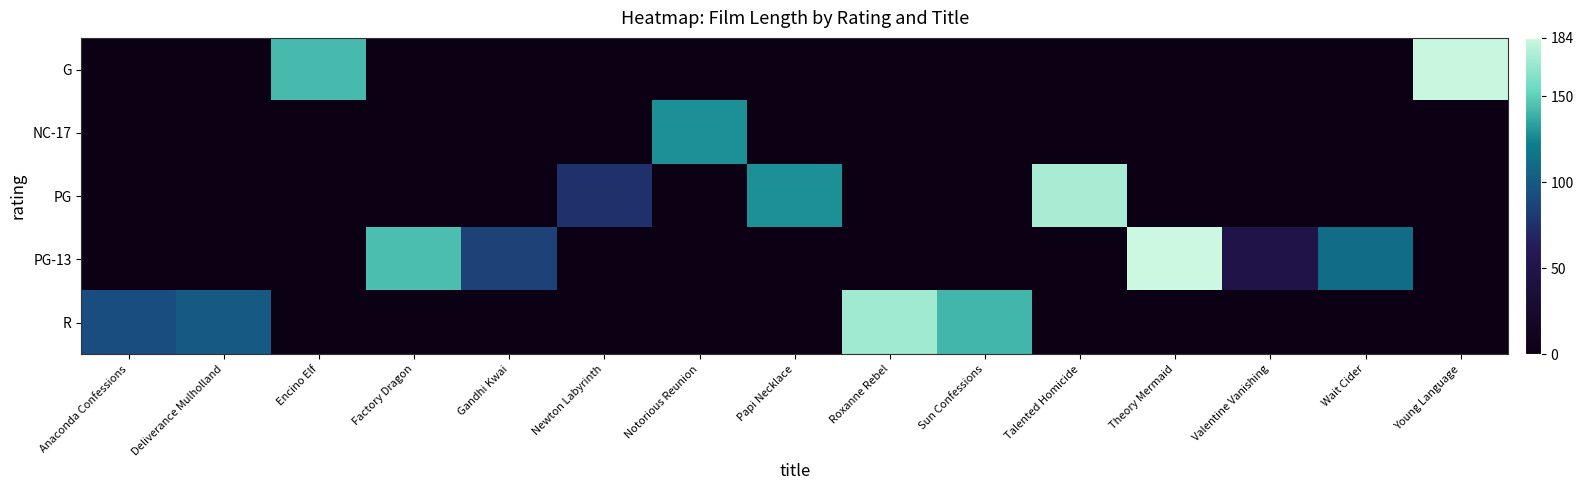

Reading left to right, list all the values displayed in this chart.

G: Anaconda Confessions=0	Deliverance Mulholland=0	Encino Elf=143	Factory Dragon=0	Gandhi Kwai=0	Newton Labyrinth=0	Notorious Reunion=0	Papi Necklace=0	Roxanne Rebel=0	Sun Confessions=0	Talented Homicide=0	Theory Mermaid=0	Valentine Vanishing=0	Wait Cider=0	Young Language=183
NC-17: Anaconda Confessions=0	Deliverance Mulholland=0	Encino Elf=0	Factory Dragon=0	Gandhi Kwai=0	Newton Labyrinth=0	Notorious Reunion=128	Papi Necklace=0	Roxanne Rebel=0	Sun Confessions=0	Talented Homicide=0	Theory Mermaid=0	Valentine Vanishing=0	Wait Cider=0	Young Language=0
PG: Anaconda Confessions=0	Deliverance Mulholland=0	Encino Elf=0	Factory Dragon=0	Gandhi Kwai=0	Newton Labyrinth=75	Notorious Reunion=0	Papi Necklace=128	Roxanne Rebel=0	Sun Confessions=0	Talented Homicide=173	Theory Mermaid=0	Valentine Vanishing=0	Wait Cider=0	Young Language=0
PG-13: Anaconda Confessions=0	Deliverance Mulholland=0	Encino Elf=0	Factory Dragon=144	Gandhi Kwai=86	Newton Labyrinth=0	Notorious Reunion=0	Papi Necklace=0	Roxanne Rebel=0	Sun Confessions=0	Talented Homicide=0	Theory Mermaid=184	Valentine Vanishing=48	Wait Cider=112	Young Language=0
R: Anaconda Confessions=92	Deliverance Mulholland=100	Encino Elf=0	Factory Dragon=0	Gandhi Kwai=0	Newton Labyrinth=0	Notorious Reunion=0	Papi Necklace=0	Roxanne Rebel=171	Sun Confessions=141	Talented Homicide=0	Theory Mermaid=0	Valentine Vanishing=0	Wait Cider=0	Young Language=0